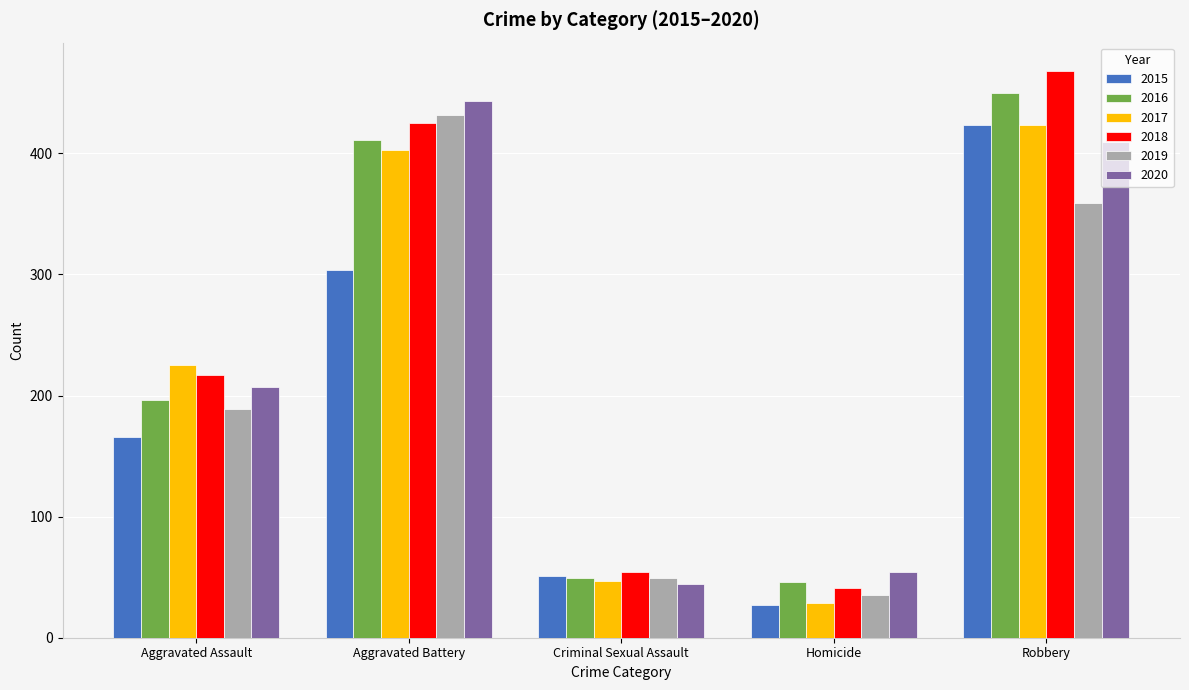

The 2019 series shows 15 at Criminal Sexual Assault. True or false?

False